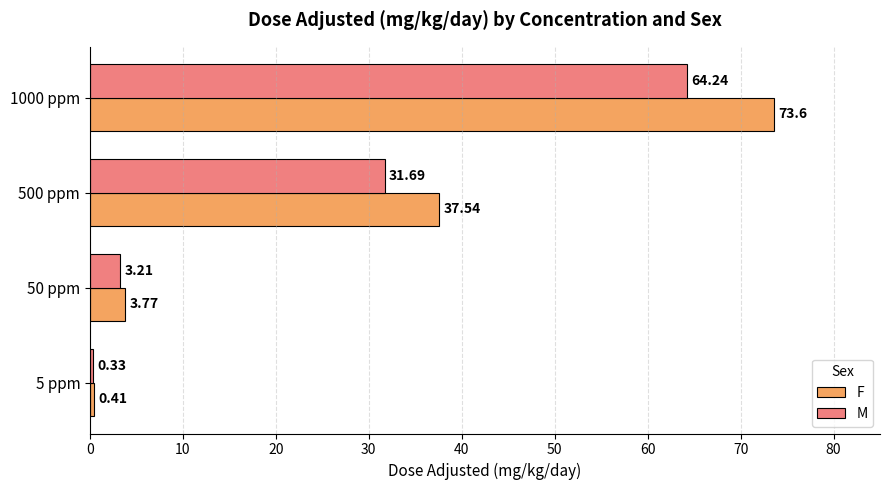

What is the sum of the F values at 500 ppm and 1000 ppm?

111.1